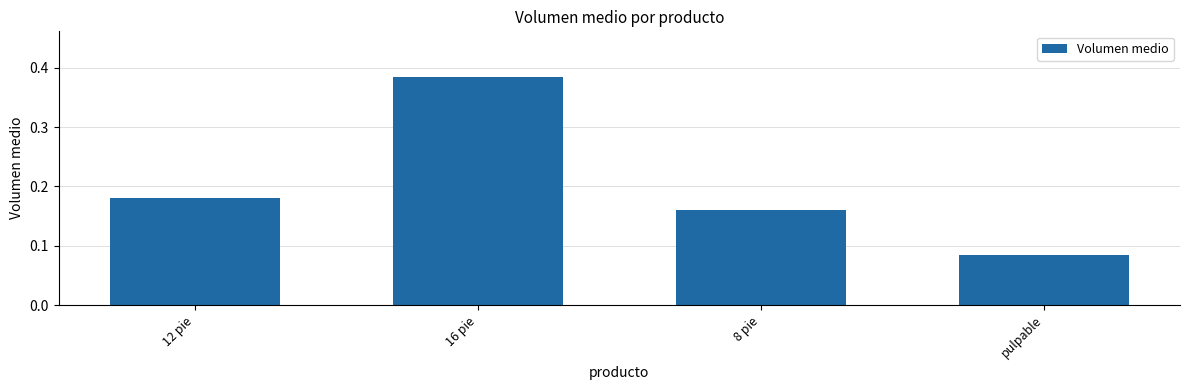

What is the change in value from 12 pie to pulpable?

-0.1